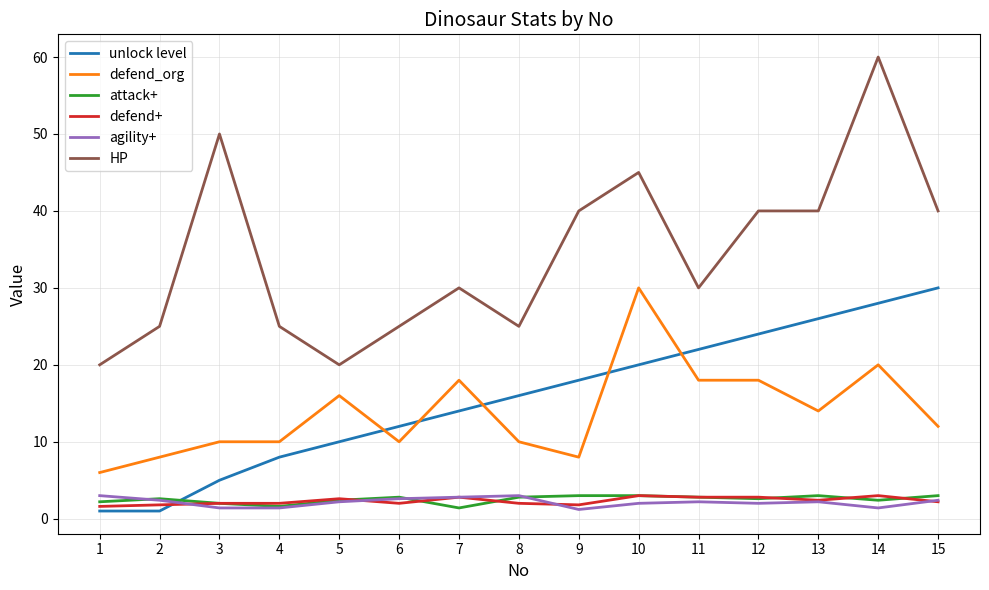

Count the number of data series in this chart.

6